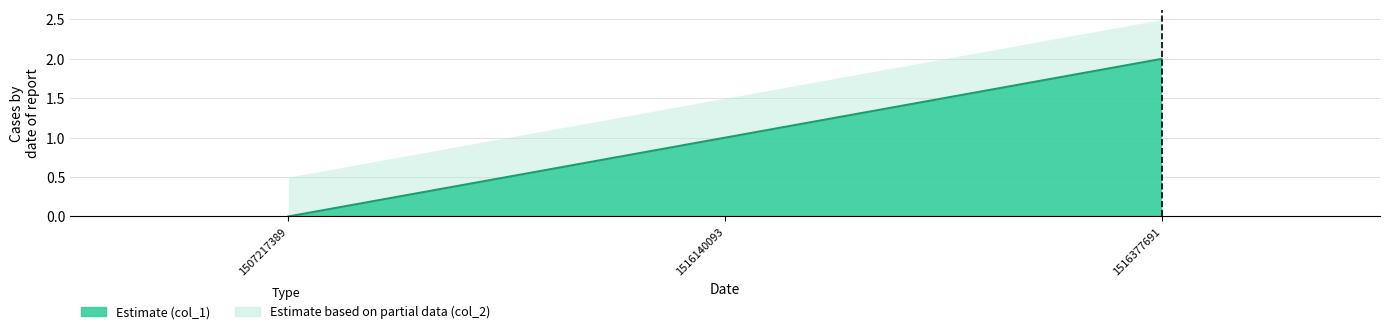

At which category does the chart reach its peak across all series?

1516377691